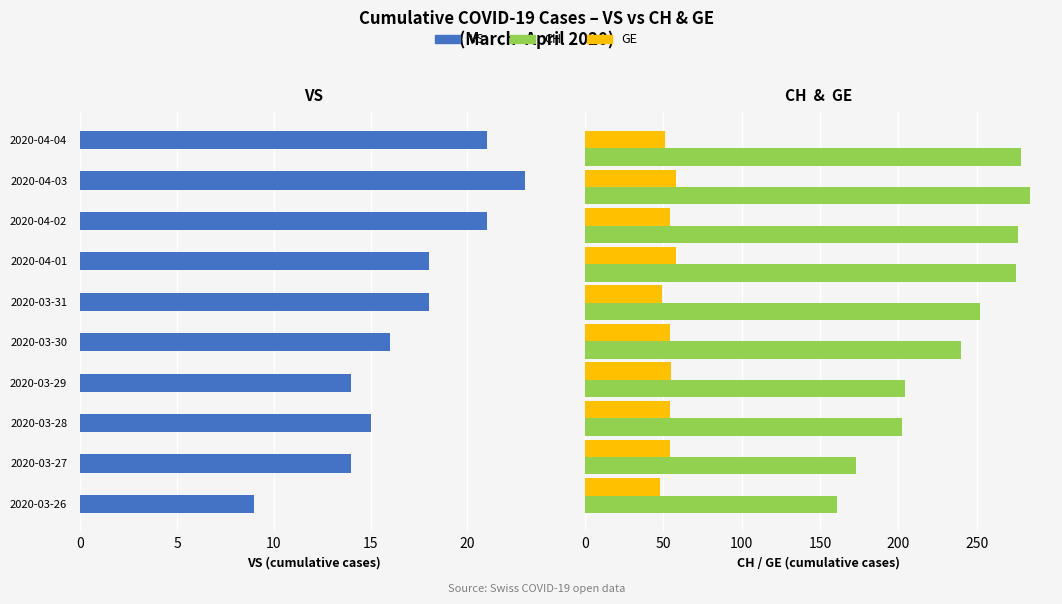

Which series has the largest range (max minus min)?

CH